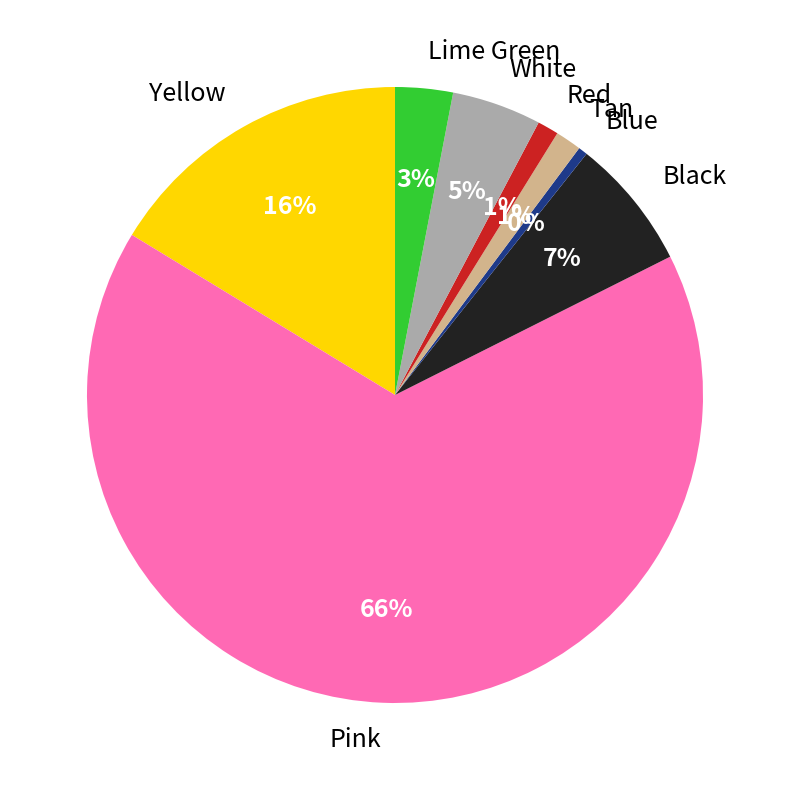

True or false: Yellow accounts for 30% of the total.

False